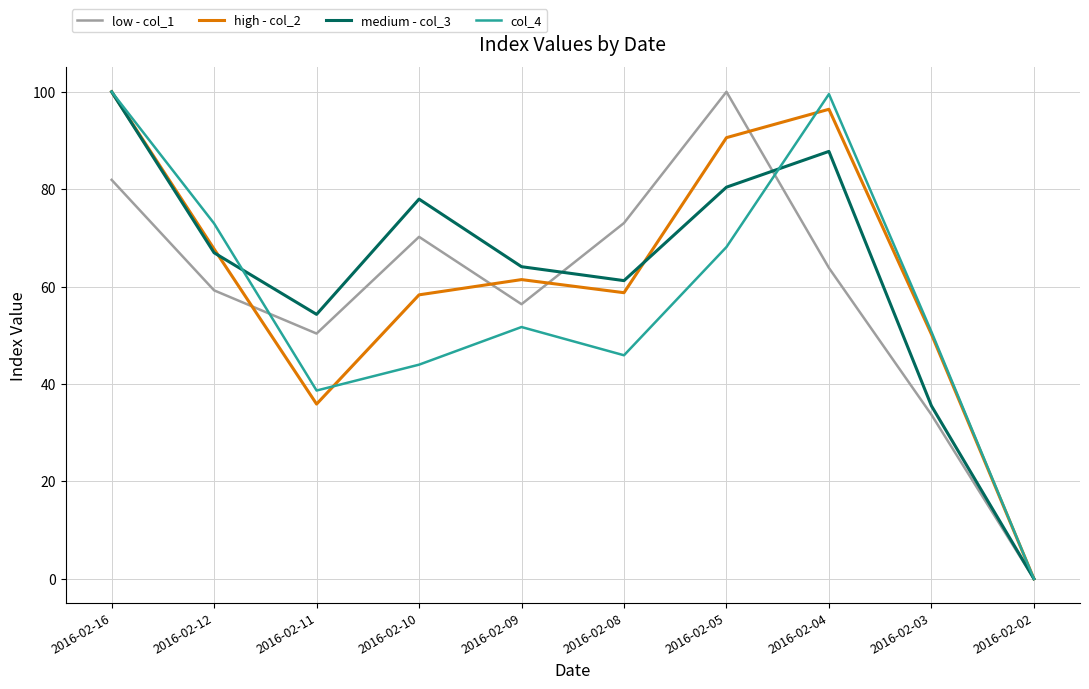

What is the difference between the maximum and minimum values in the low - col_1 series?

100.0